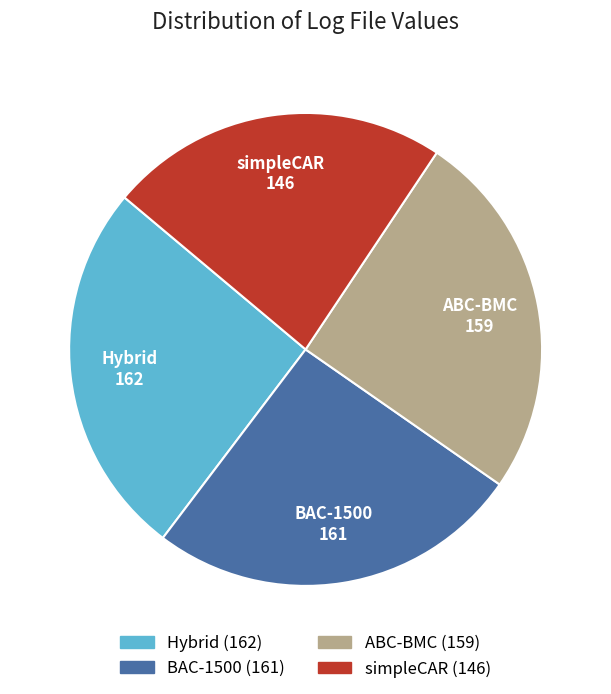

How many segments does this pie chart have?

4